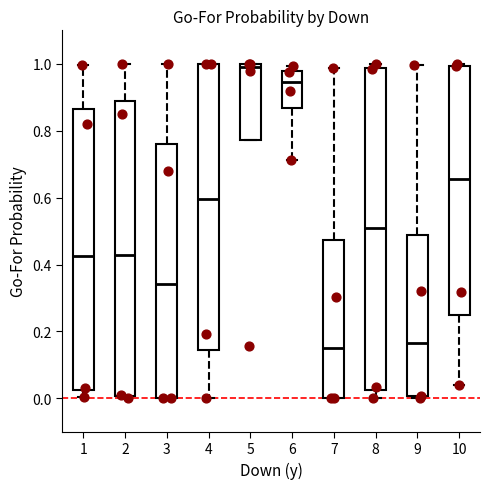

Where is the upper edge of the box at x = 10 on the y-axis? The values are not printed on the chart, so give them approximately, as read against the axis.

1.00